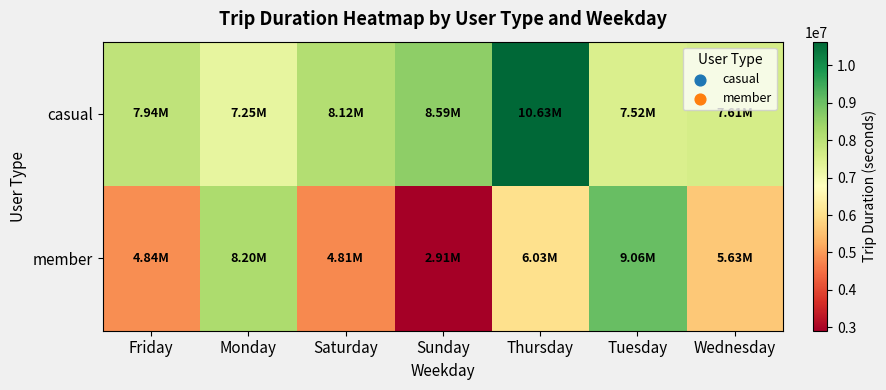

Reading right to left, list all the values displayed in this chart.

casual: Wednesday=7606871	Tuesday=7522062	Thursday=10628400	Sunday=8585902	Saturday=8120385	Monday=7247750	Friday=7939448
member: Wednesday=5628778	Tuesday=9056633	Thursday=6028601	Sunday=2910775	Saturday=4809091	Monday=8203637	Friday=4840300